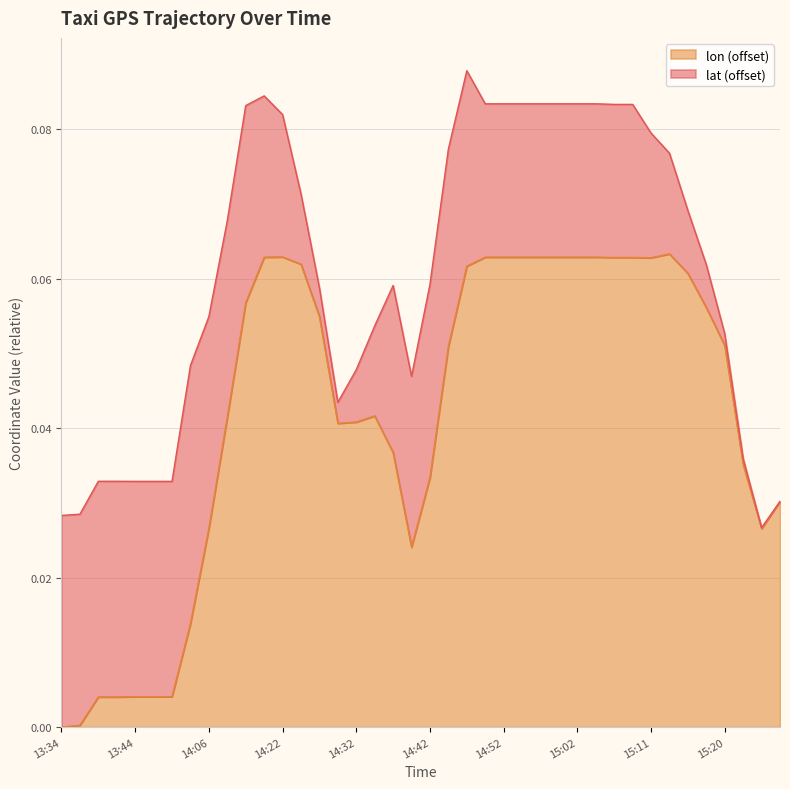

What are all the series names shown in the legend?

lon (offset), lat (offset)